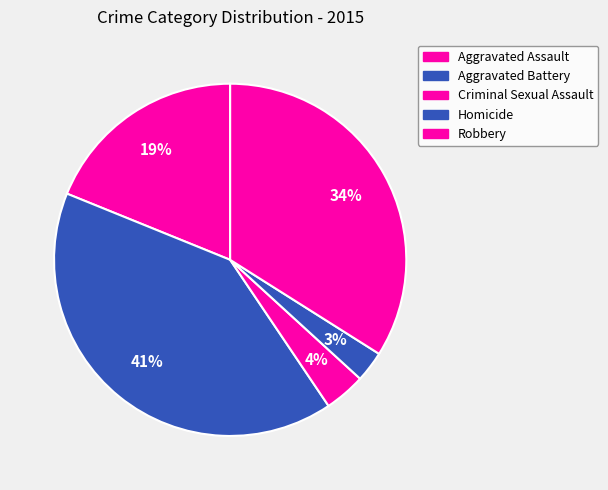

To the nearest percent, what portion does Aggravated Battery represent?

41%